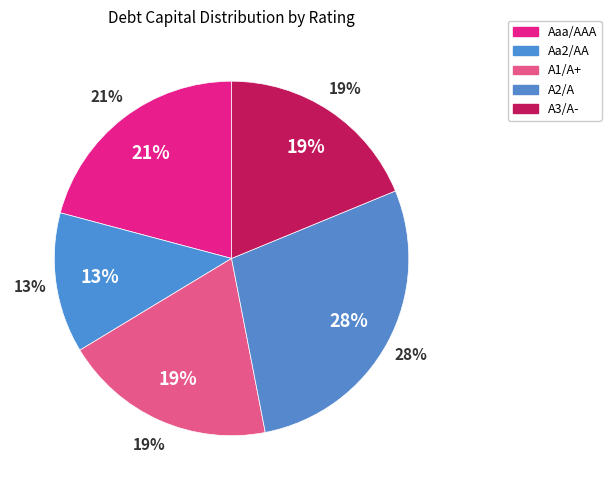

Is Aaa/AAA the majority of the pie?

No